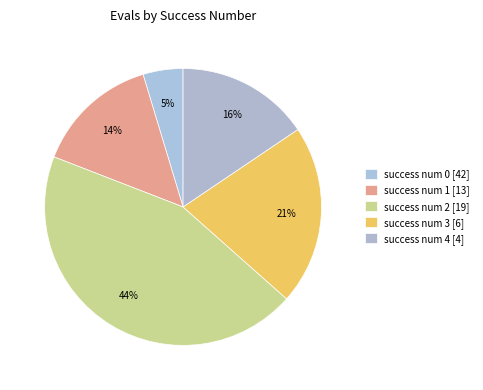

How many segments does this pie chart have?

5